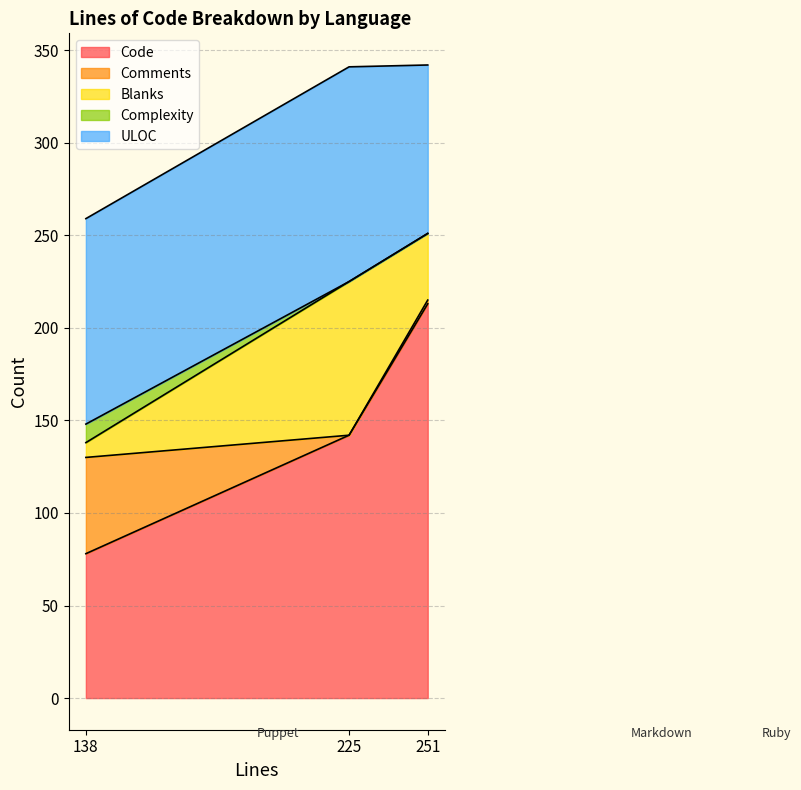

Does the chart have visible grid lines?

Yes